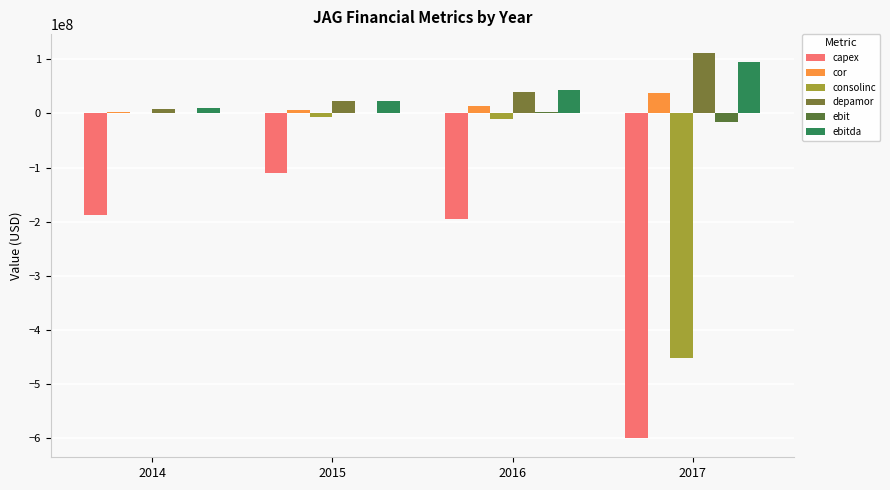

Which series has the largest range (max minus min)?

capex